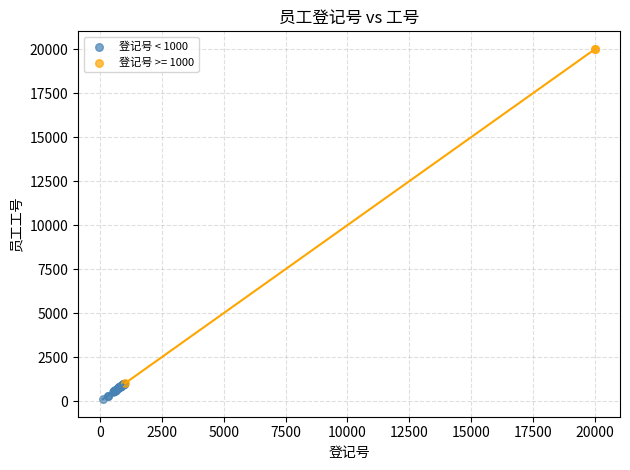

Which series has the largest Y range (max minus min)?

登记号 >= 1000